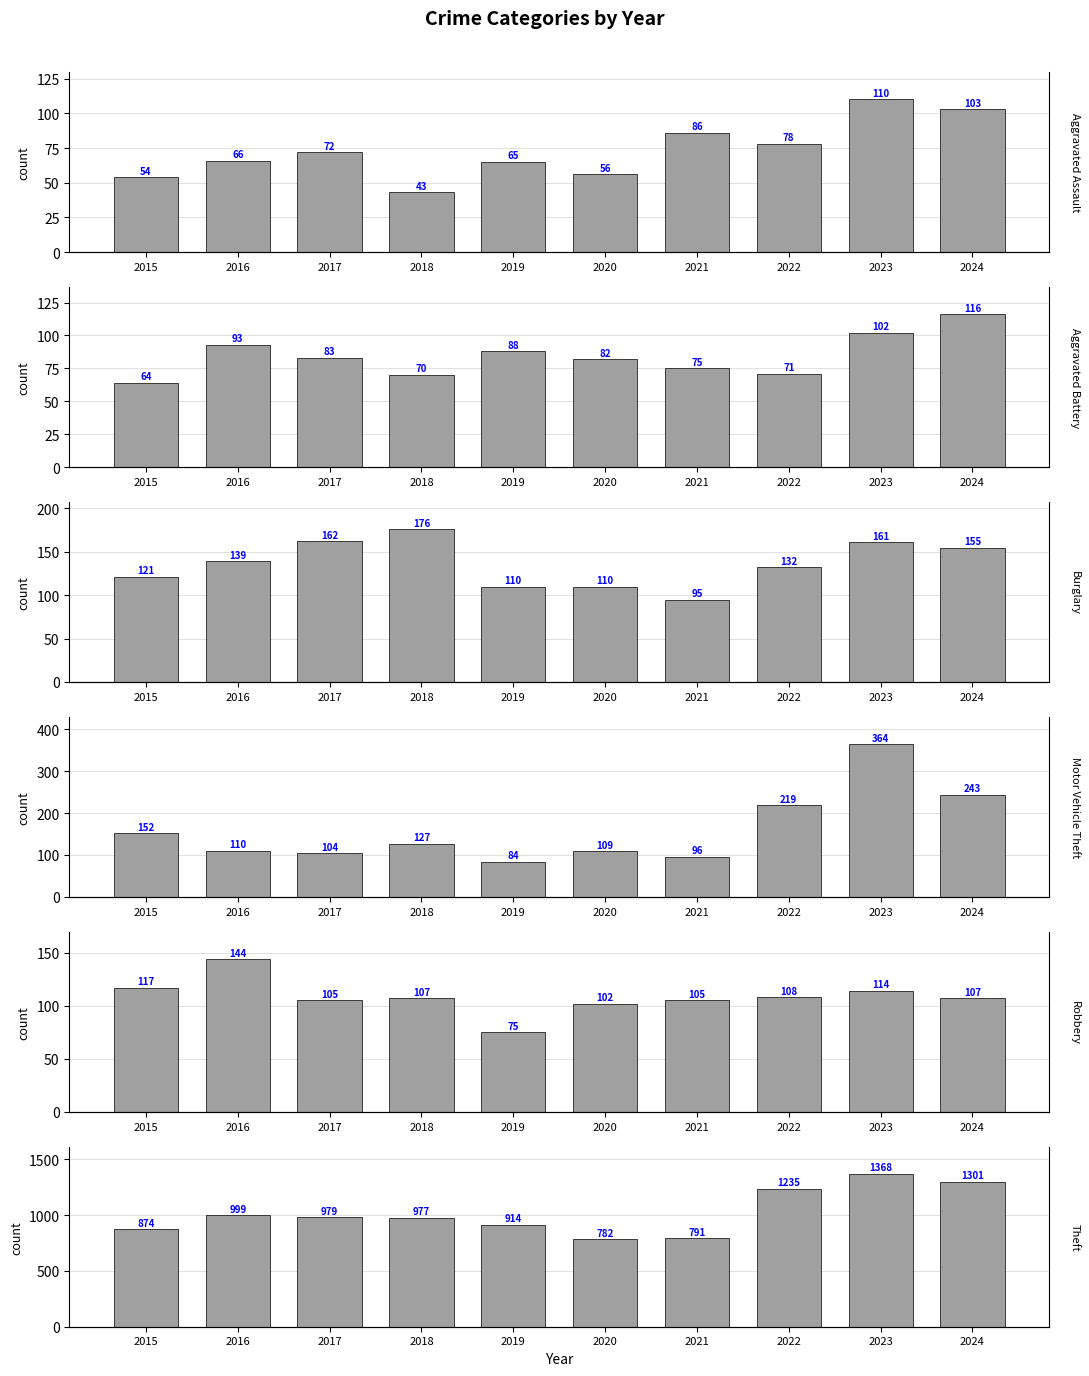

At how many categories does at least one series exceed 983?

4